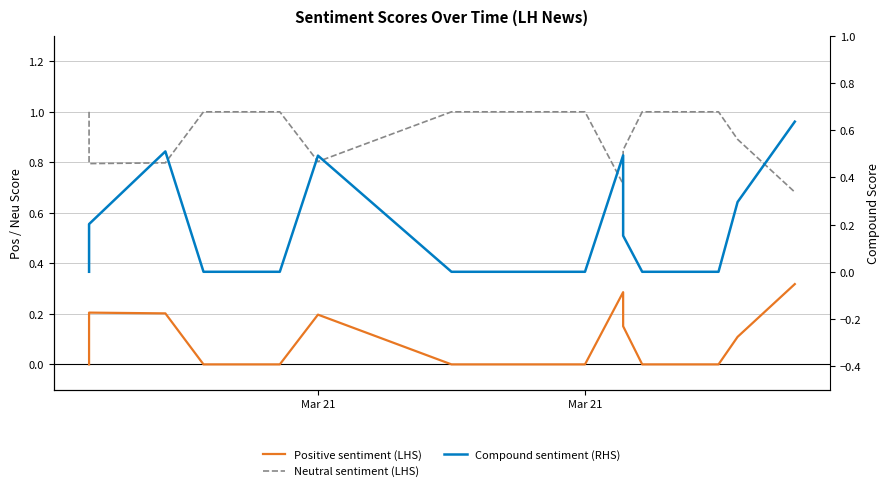

What is the difference between the maximum and minimum values in the Compound sentiment (RHS) series?

0.6